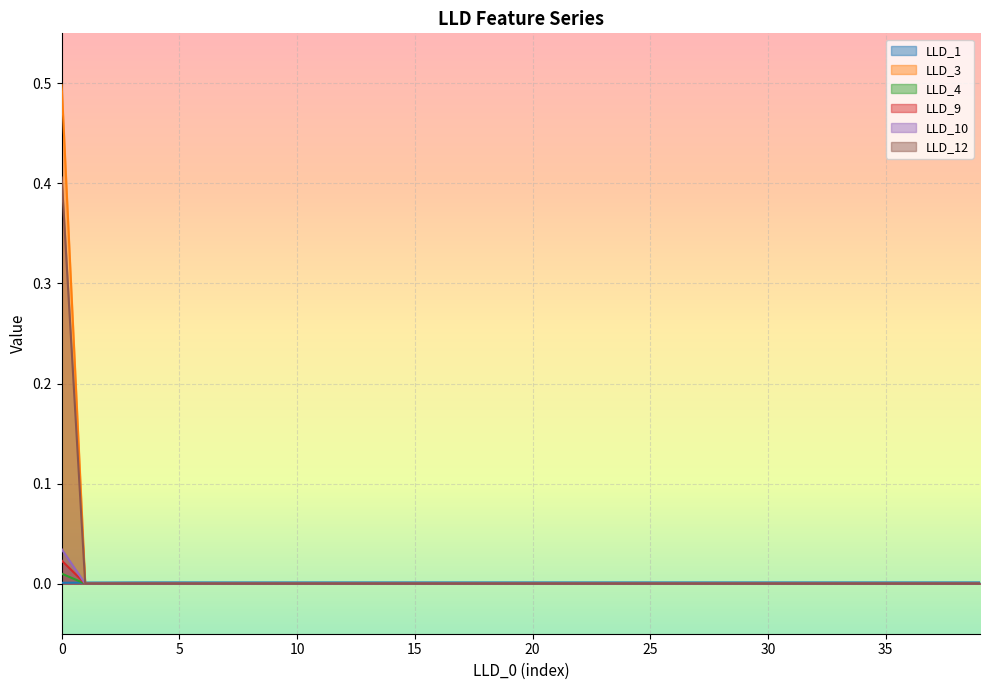

Reading right to left, transcribe all the data shown in this chart.

LLD_1: 0.0	0.0	0.0	0.0	0.0	0.0	0.0	0.0	0.0	0.0	0.0	0.0	0.0	0.0	0.0	0.0	0.0	0.0	0.0	0.0	0.0	0.0	0.0	0.0	0.0	0.0	0.0	0.0	0.0	0.0	0.0	0.0	0.0	0.0	0.0	0.0	0.0	0.0	0.0	0.0
LLD_3: 0.0	0.0	0.0	0.0	0.0	0.0	0.0	0.0	0.0	0.0	0.0	0.0	0.0	0.0	0.0	0.0	0.0	0.0	0.0	0.0	0.0	0.0	0.0	0.0	0.0	0.0	0.0	0.0	0.0	0.0	0.0	0.0	0.0	0.0	0.0	0.0	0.0	0.0	0.0	0.5
LLD_4: 0.0	0.0	0.0	0.0	0.0	0.0	0.0	0.0	0.0	0.0	0.0	0.0	0.0	0.0	0.0	0.0	0.0	0.0	0.0	0.0	0.0	0.0	0.0	0.0	0.0	0.0	0.0	0.0	0.0	0.0	0.0	0.0	0.0	0.0	0.0	0.0	0.0	0.0	0.0	0.0
LLD_9: 0.0	0.0	0.0	0.0	0.0	0.0	0.0	0.0	0.0	0.0	0.0	0.0	0.0	0.0	0.0	0.0	0.0	0.0	0.0	0.0	0.0	0.0	0.0	0.0	0.0	0.0	0.0	0.0	0.0	0.0	0.0	0.0	0.0	0.0	0.0	0.0	0.0	0.0	0.0	0.0
LLD_10: 0.0	0.0	0.0	0.0	0.0	0.0	0.0	0.0	0.0	0.0	0.0	0.0	0.0	0.0	0.0	0.0	0.0	0.0	0.0	0.0	0.0	0.0	0.0	0.0	0.0	0.0	0.0	0.0	0.0	0.0	0.0	0.0	0.0	0.0	0.0	0.0	0.0	0.0	0.0	0.0
LLD_12: 0.0	0.0	0.0	0.0	0.0	0.0	0.0	0.0	0.0	0.0	0.0	0.0	0.0	0.0	0.0	0.0	0.0	0.0	0.0	0.0	0.0	0.0	0.0	0.0	0.0	0.0	0.0	0.0	0.0	0.0	0.0	0.0	0.0	0.0	0.0	0.0	0.0	0.0	0.0	0.4